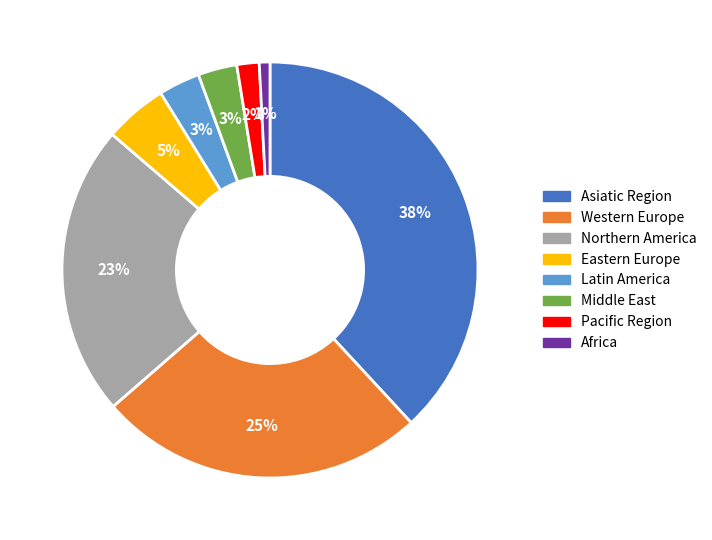

Which has a higher value, Asiatic Region or Latin America?

Asiatic Region